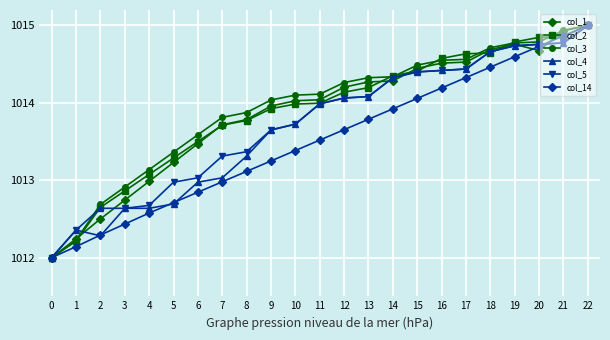

At how many categories does at least one series exceed 1014?

14